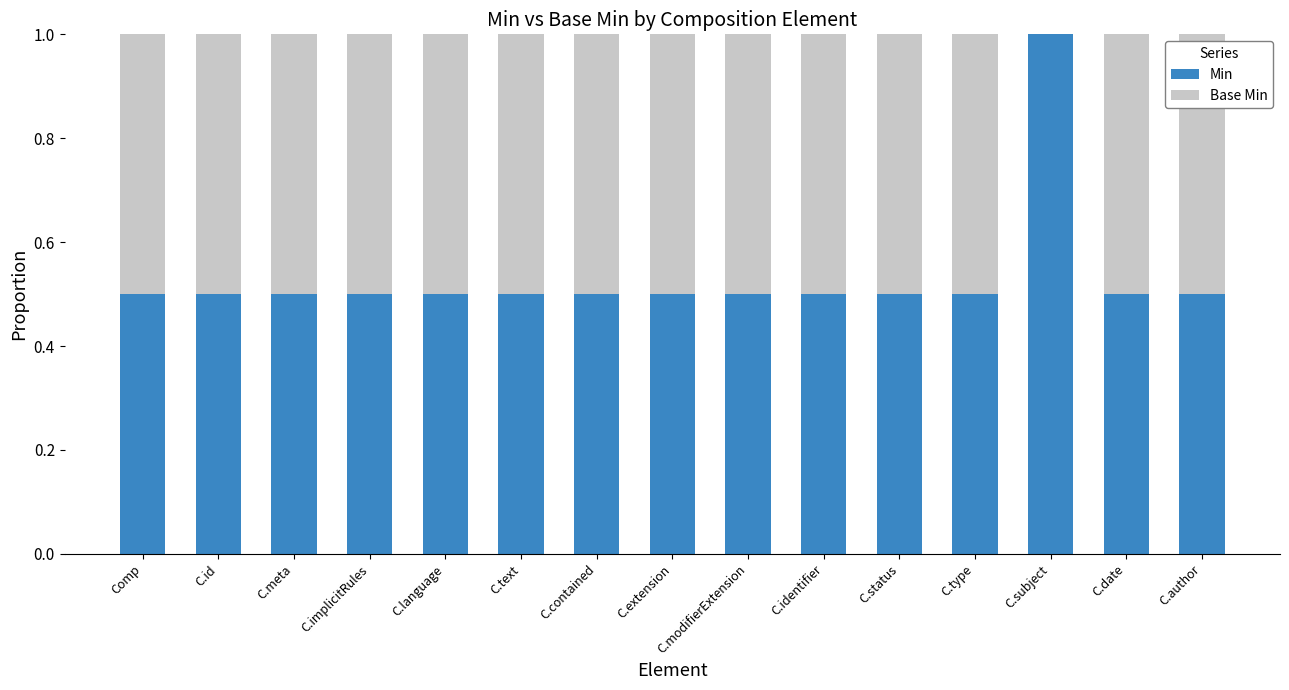

What is the sum of all Min values?

8.0